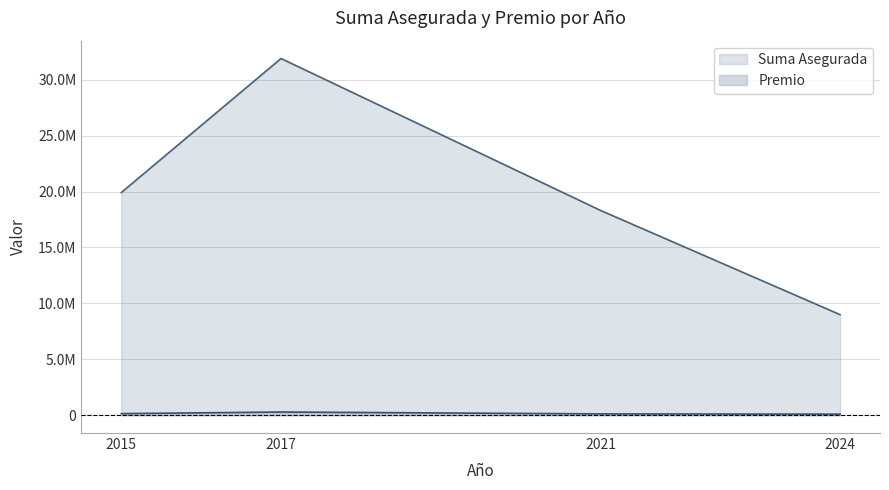

At which category does the chart reach its minimum across all series?

2024